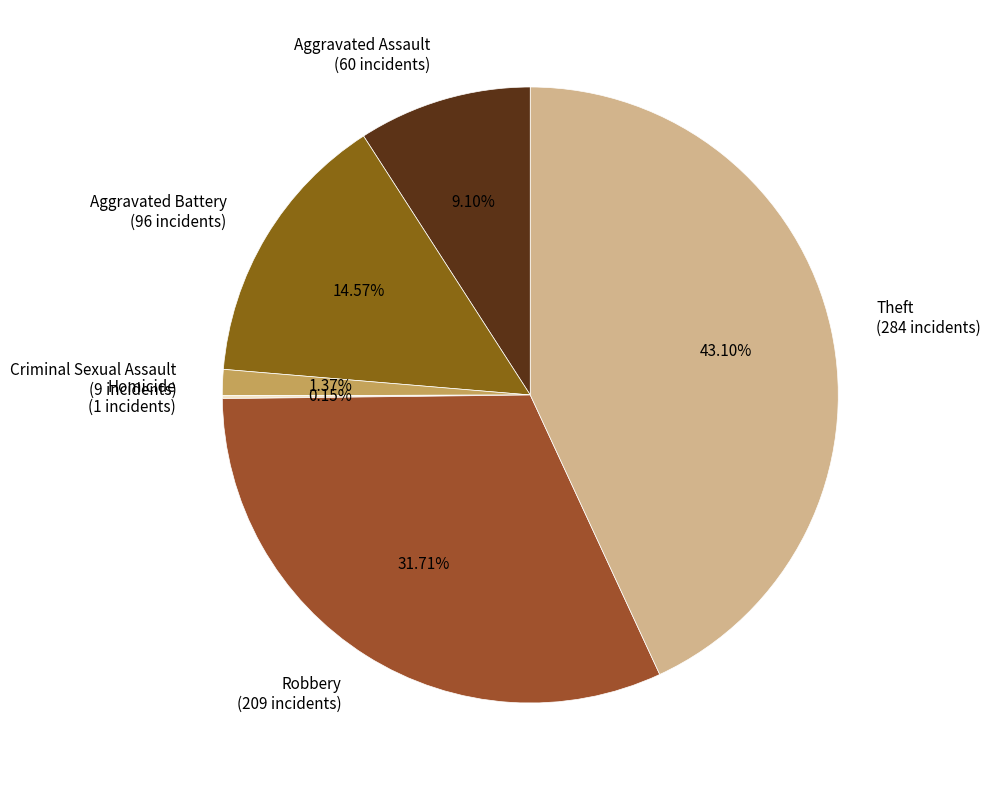

To the nearest percent, what is the difference between the largest and smallest slice percentages?

43%